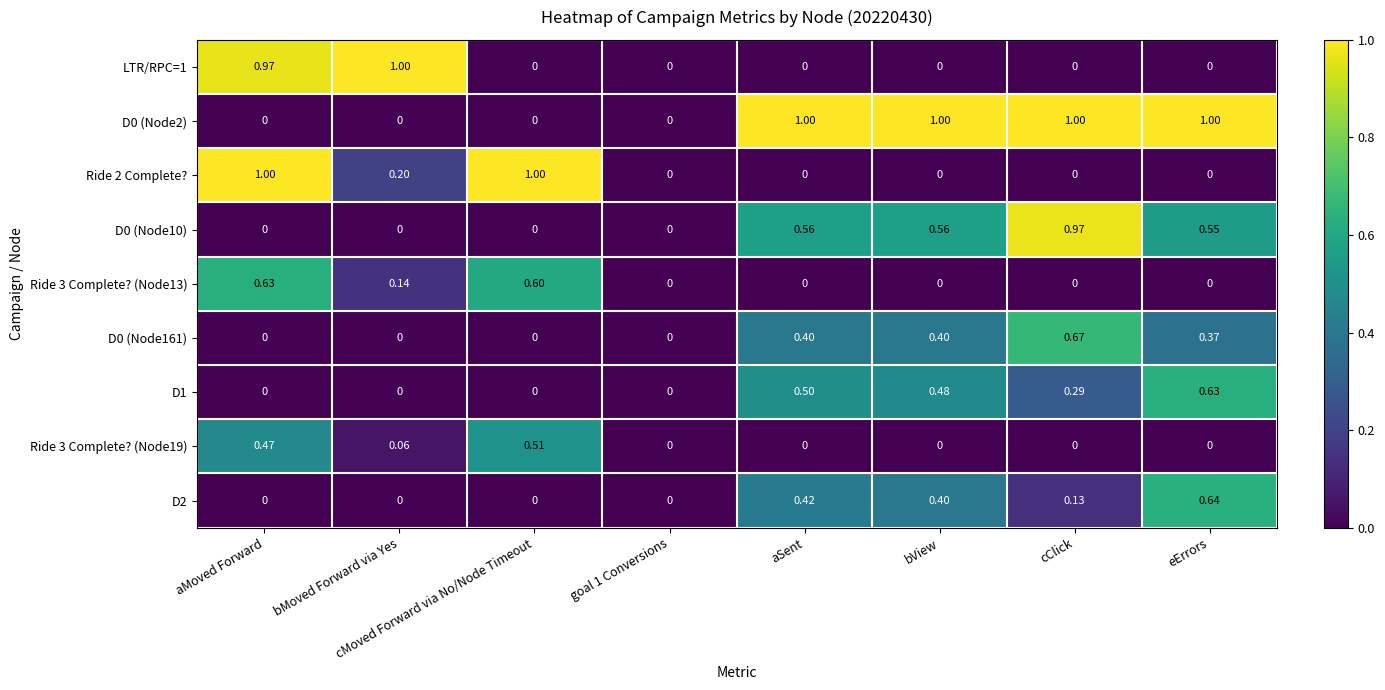

Is the value of LTR/RPC=1 at cMoved Forward via No/Node Timeout greater than the value of Ride 3 Complete? (Node19) at aMoved Forward?

No